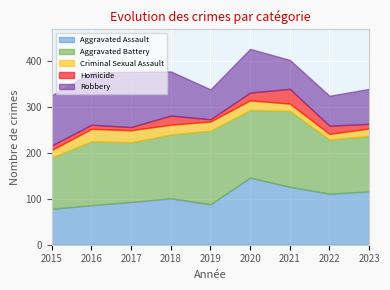

What is the difference between the maximum and second lowest values in the Aggravated Battery series?

47